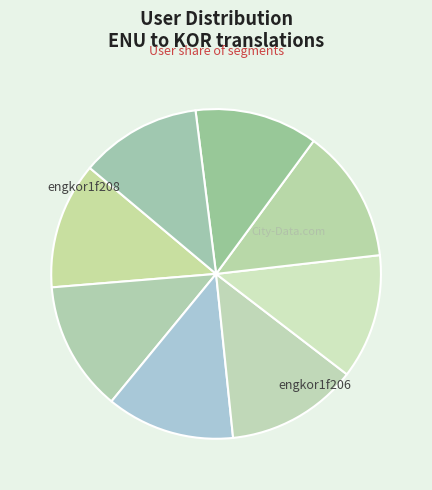

To the nearest percent, what is the average slice percentage?

12%